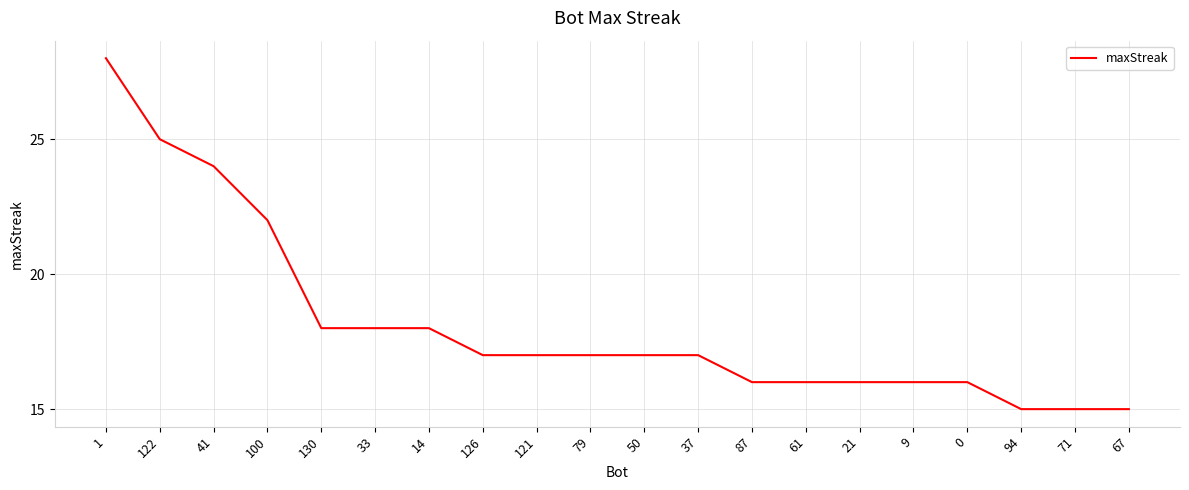

The value at 130 is 32. True or false?

False